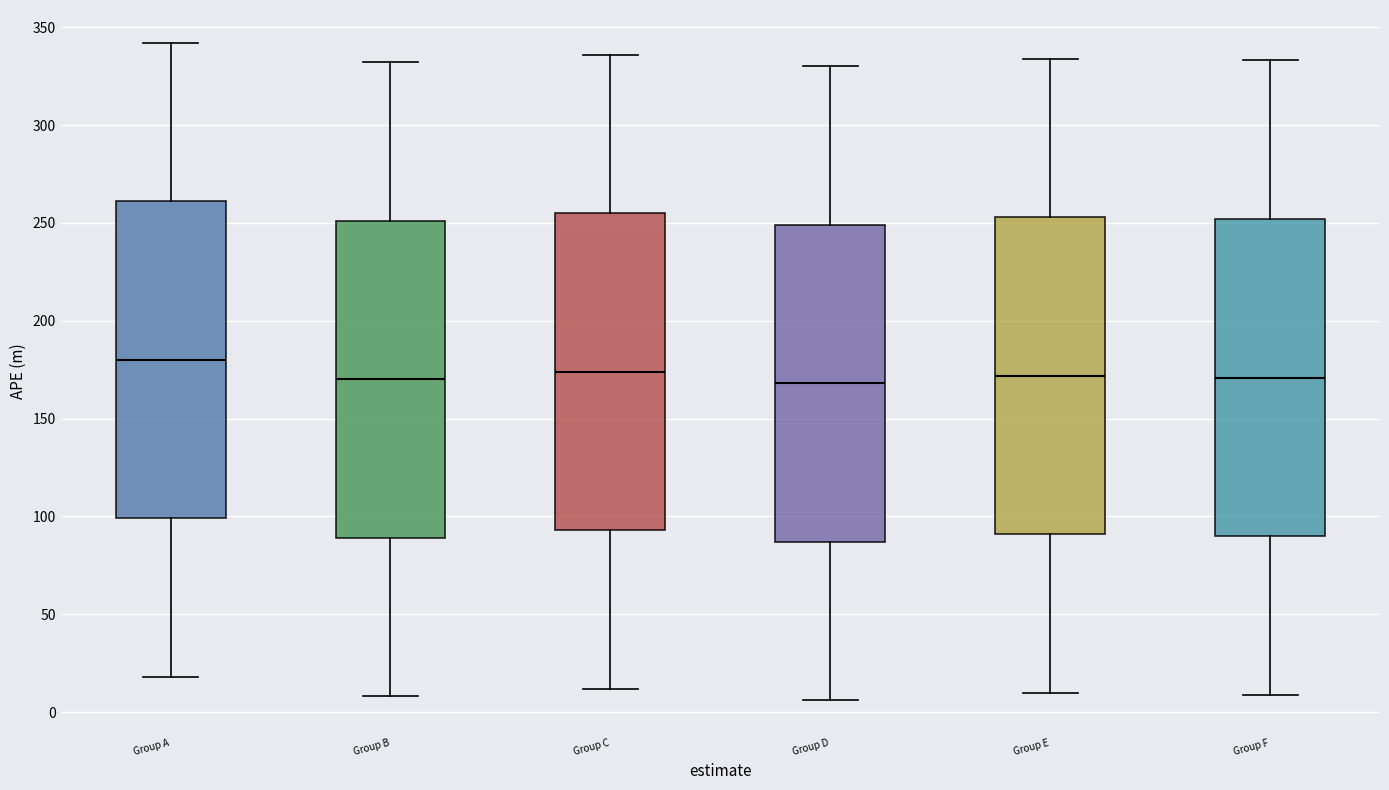

Reading left to right, read every box against the y-axis: the position of its median line, the range the box covers, and the ends of its whiskers. The values are not printed on the chart, so give them approximately, as read against the axis.

Group A: median 180, box 100 to 260, whiskers 20 to 340
Group B: median 170, box 90 to 250, whiskers 10 to 330
Group C: median 175, box 95 to 255, whiskers 10 to 335
Group D: median 170, box 85 to 250, whiskers 5 to 330
Group E: median 170, box 90 to 255, whiskers 10 to 335
Group F: median 170, box 90 to 250, whiskers 10 to 335